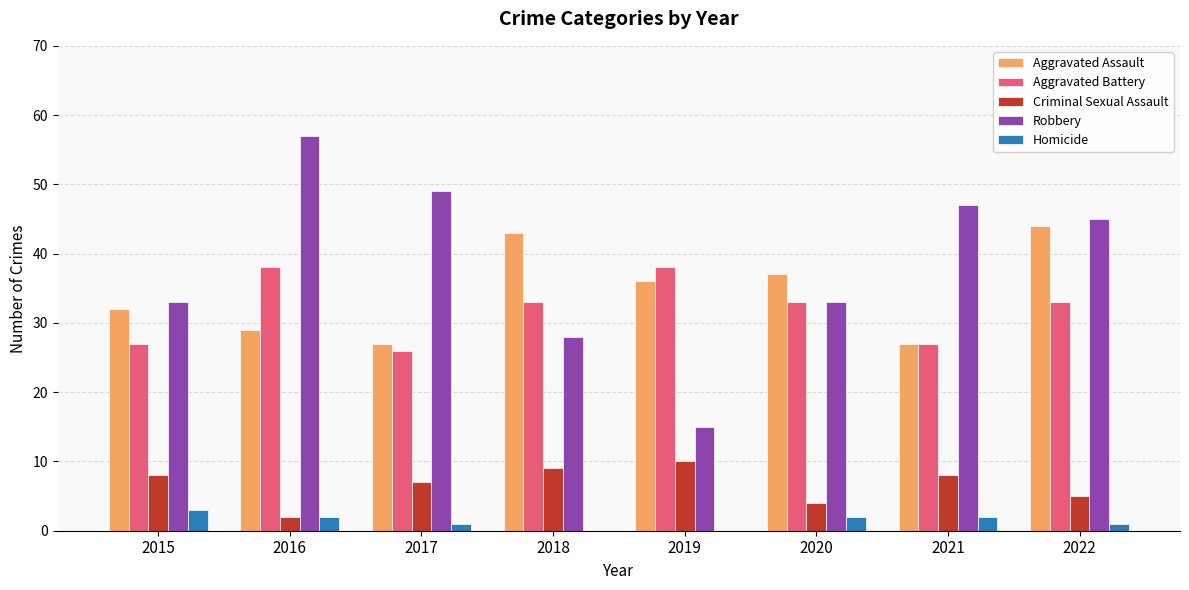

True or false: Robbery has a value of 33 at 2015.

True